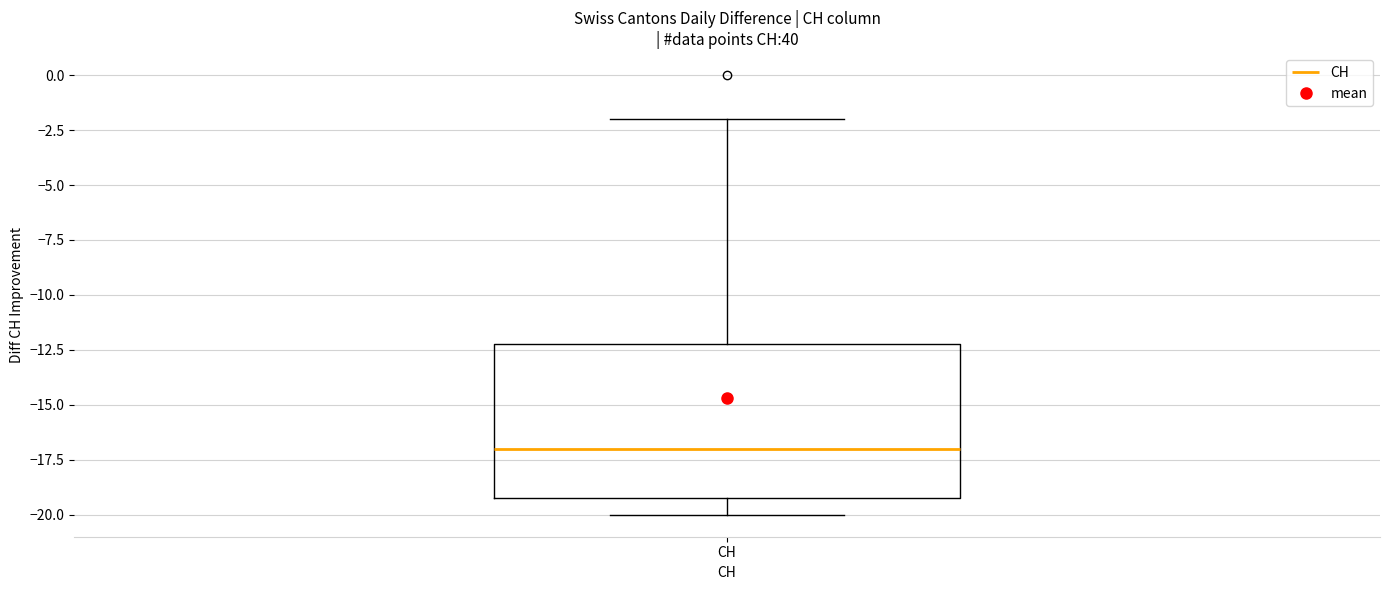

Where does the lower whisker of the box for CH end on the y-axis? The values are not printed on the chart, so give them approximately, as read against the axis.

-20